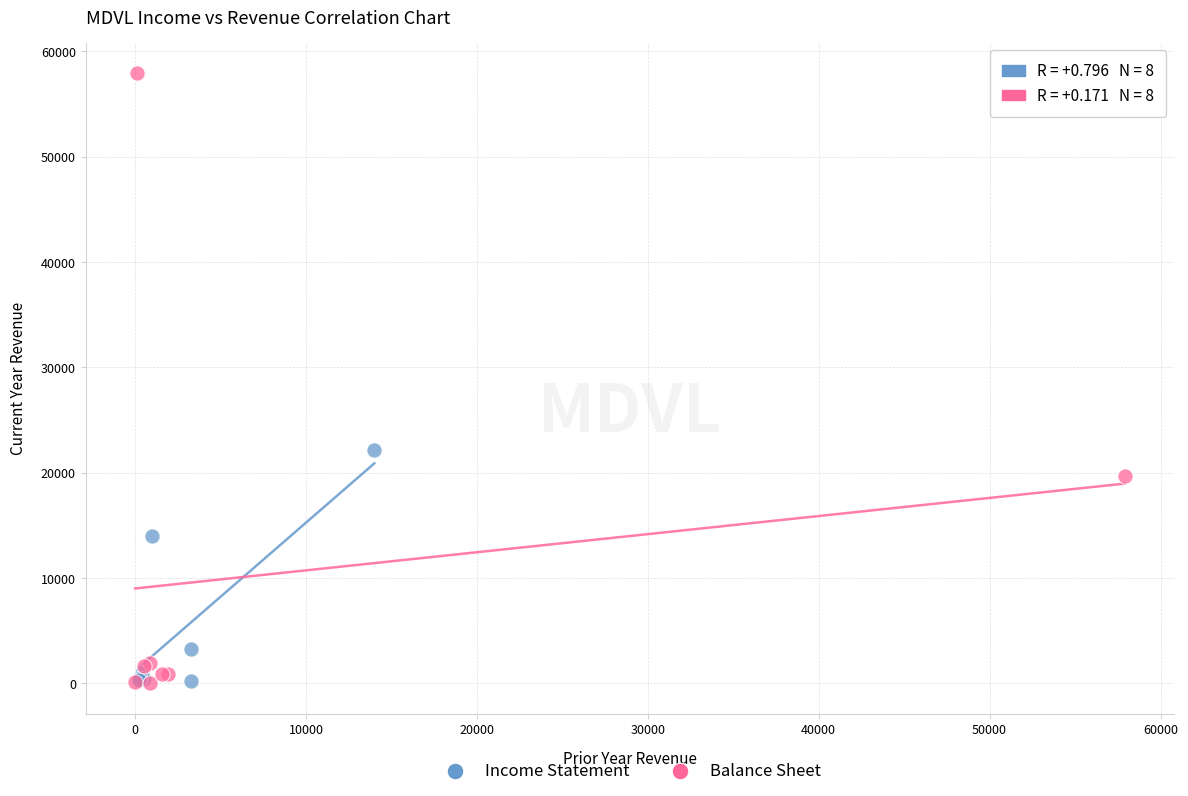

What are all the series names shown in the legend?

Income Statement, Balance Sheet